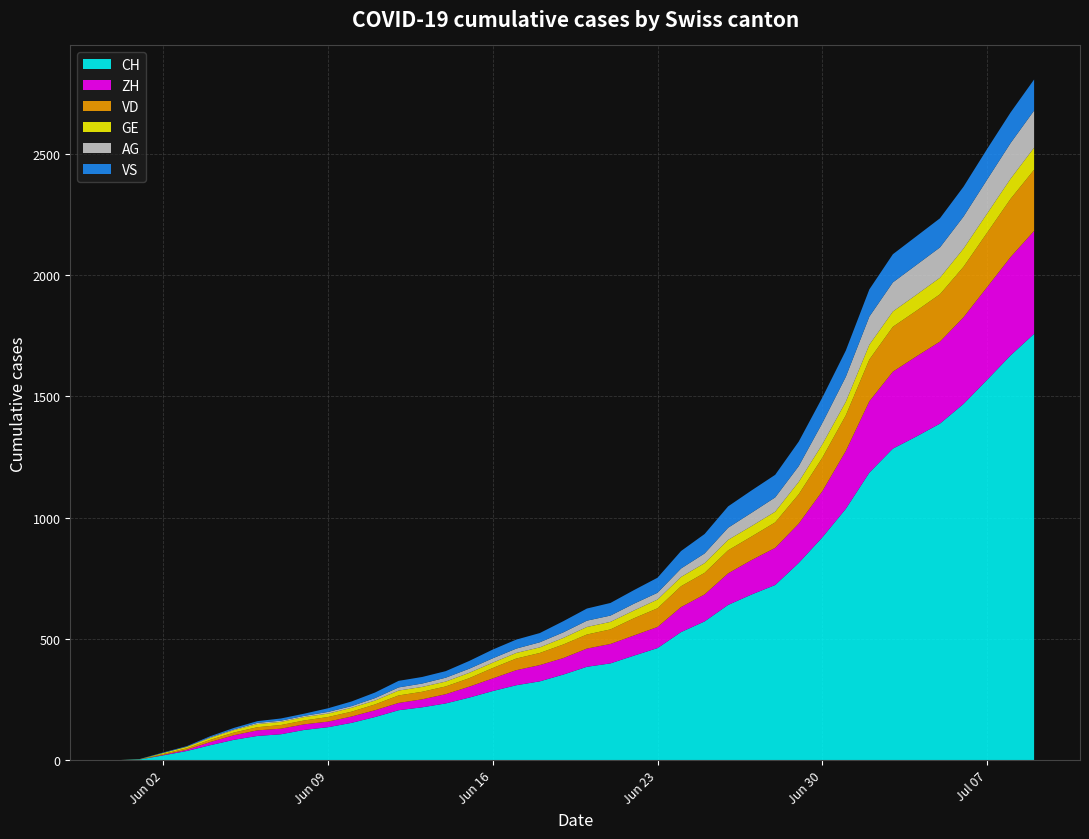

Reading right to left, list all the values displayed in this chart.

CH: 1757	1668	1567	1468	1387	1334	1284	1185	1036	918	813	722	683	640	572	528	462	431	399	385	353	325	309	285	258	234	218	206	178	154	136	125	107	100	84	62	38	20	3	0
ZH: 424	405	382	357	338	330	317	294	238	190	162	153	142	130	111	103	87	83	80	75	68	67	62	52	45	38	33	30	28	26	23	23	23	23	19	13	5	2	0	0
VD: 252	240	224	208	195	188	185	172	147	138	121	105	97	95	89	86	77	71	60	58	56	50	48	43	35	32	31	31	24	20	19	16	15	13	11	9	6	4	0	0
GE: 91	83	79	75	68	66	63	61	56	55	51	44	43	43	40	38	36	32	31	31	27	23	23	22	22	20	20	20	16	16	14	14	13	13	10	8	6	4	1	0
AG: 153	147	140	132	125	123	120	116	103	88	65	59	55	50	40	35	28	28	26	26	23	21	18	18	17	16	14	13	10	7	7	5	5	5	3	3	1	0	0	0
VS: 128	126	126	123	120	118	116	112	108	105	101	93	92	88	80	72	62	56	52	50	46	38	37	36	32	27	27	27	23	19	15	9	9	7	6	4	2	2	1	0